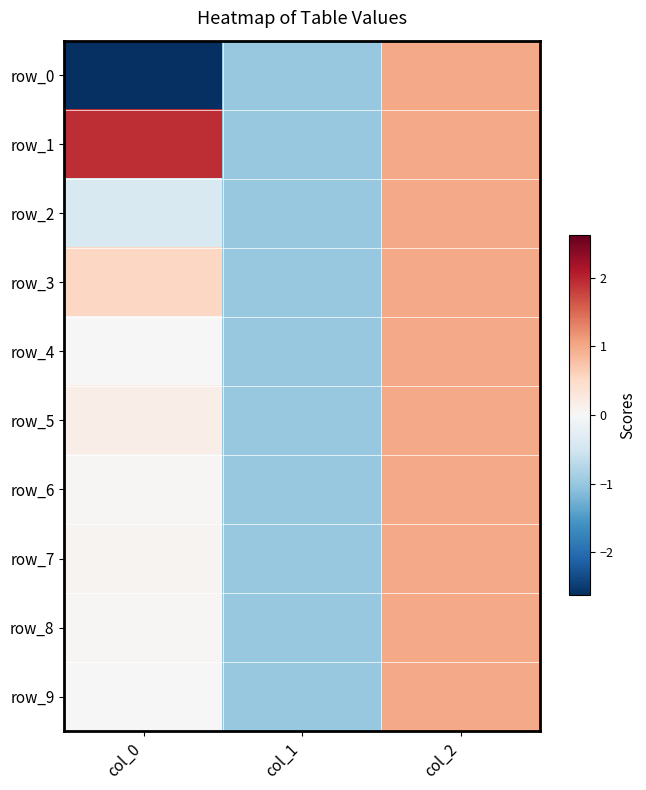

Is the value of row_6 at col_1 greater than the value of row_8 at col_0?

No